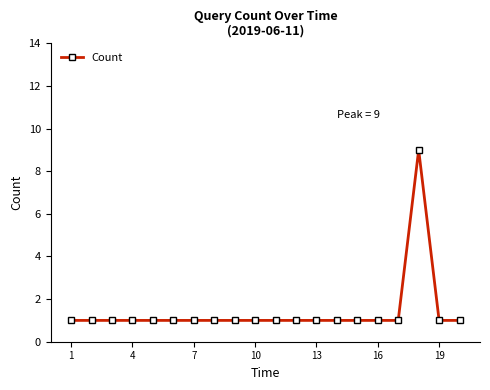

What is the greatest value displayed?

9